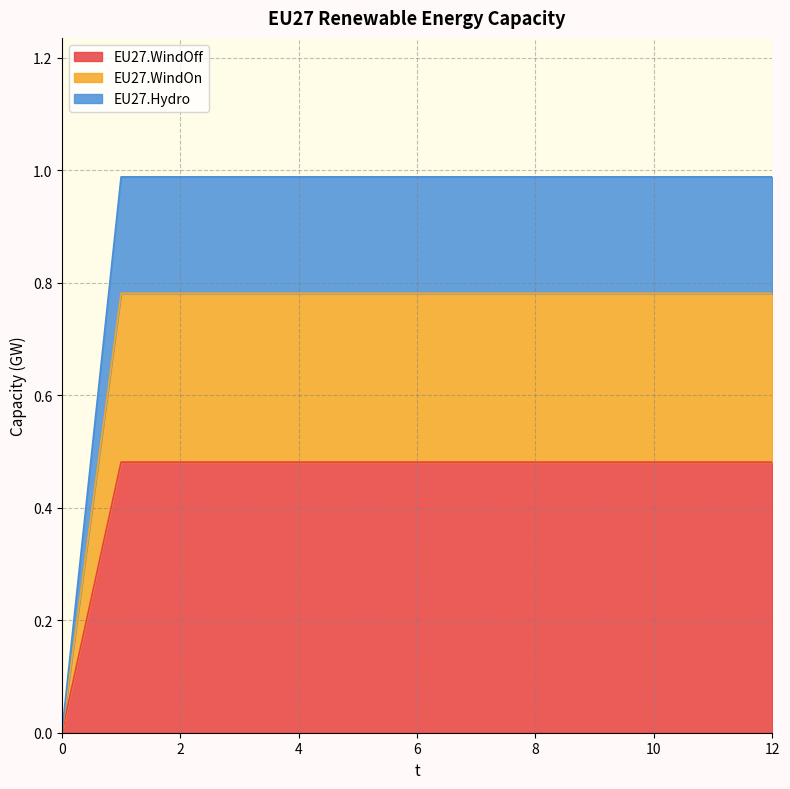

What is the total value across all series at 4?

1.0